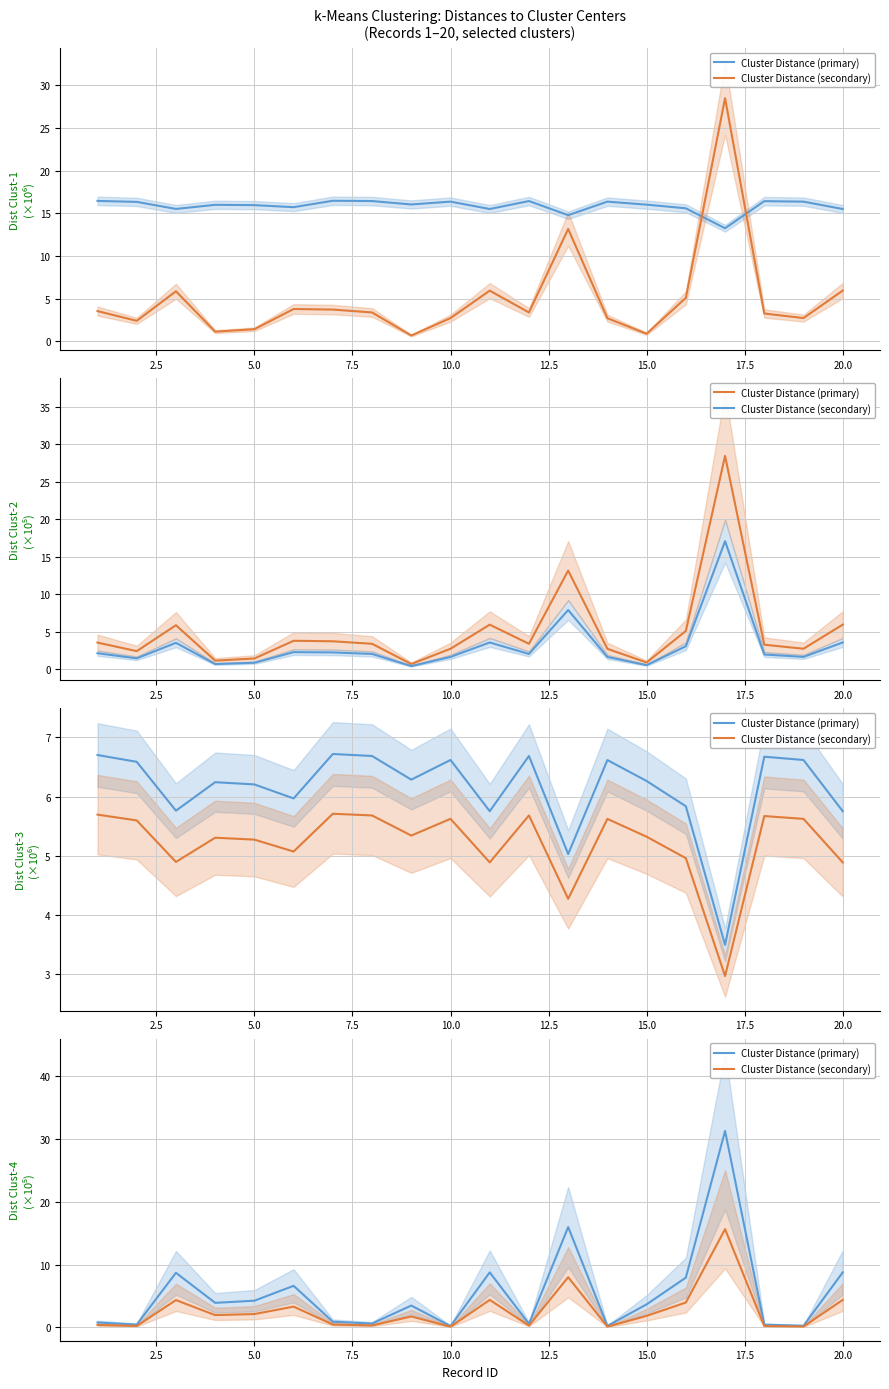

How many values in the Cluster Distance (secondary) series exceed 1?

11